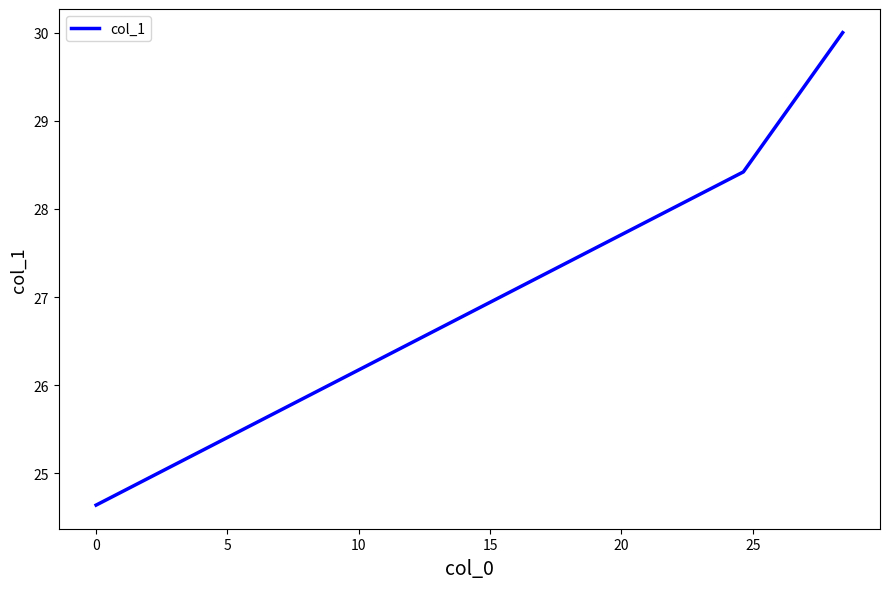

What is the average value?

27.7